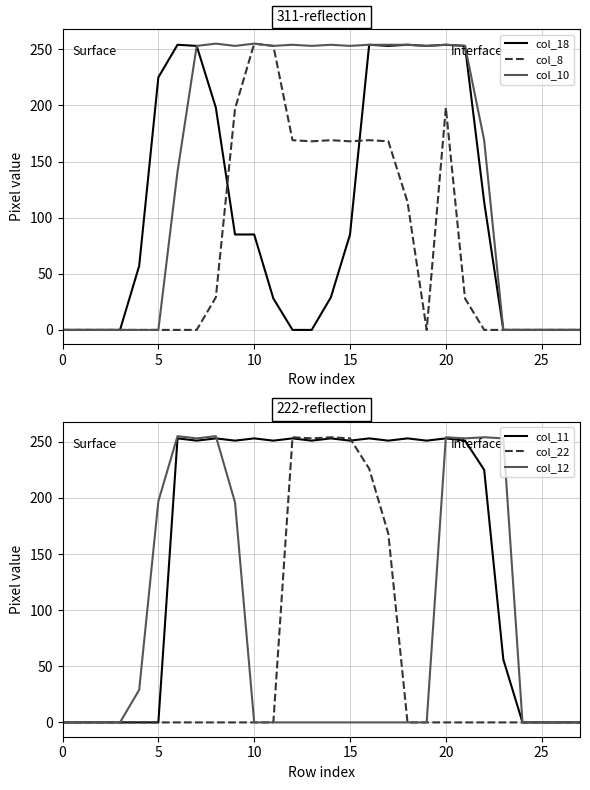

The col_18 series shows 441 at 17. True or false?

False